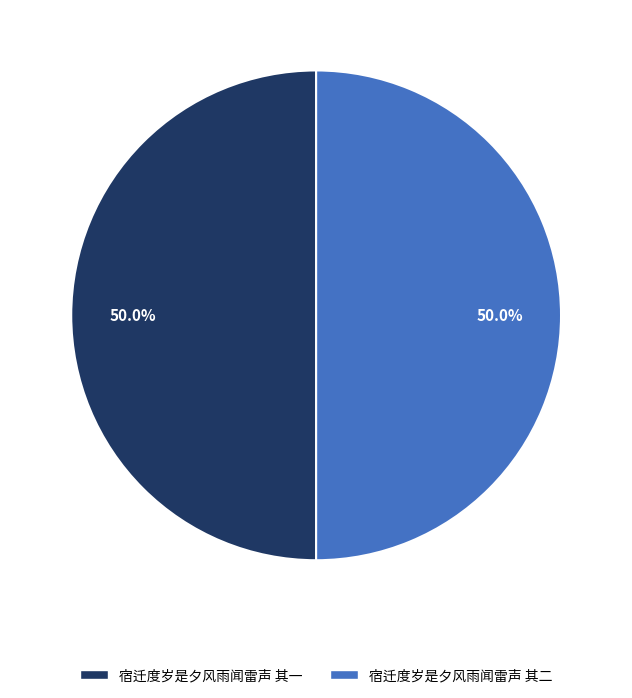

Is it true that 宿迁度岁是夕风雨闻雷声 其一 is 50% of the pie?

True